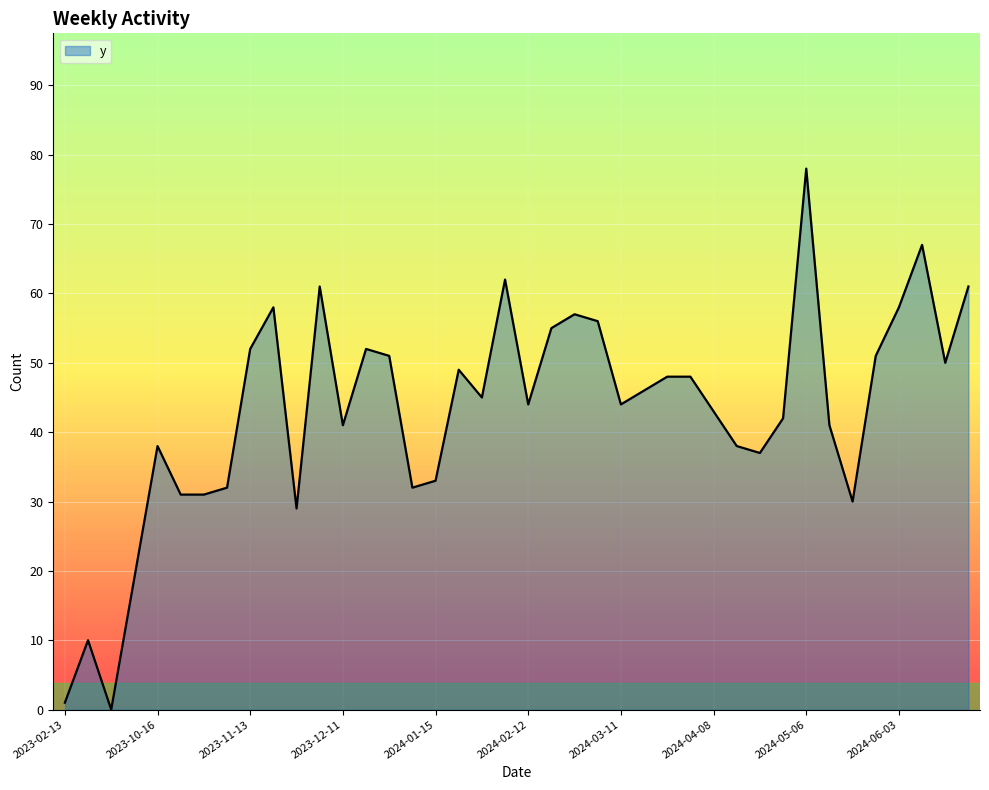

How many lines are shown in the chart?

1